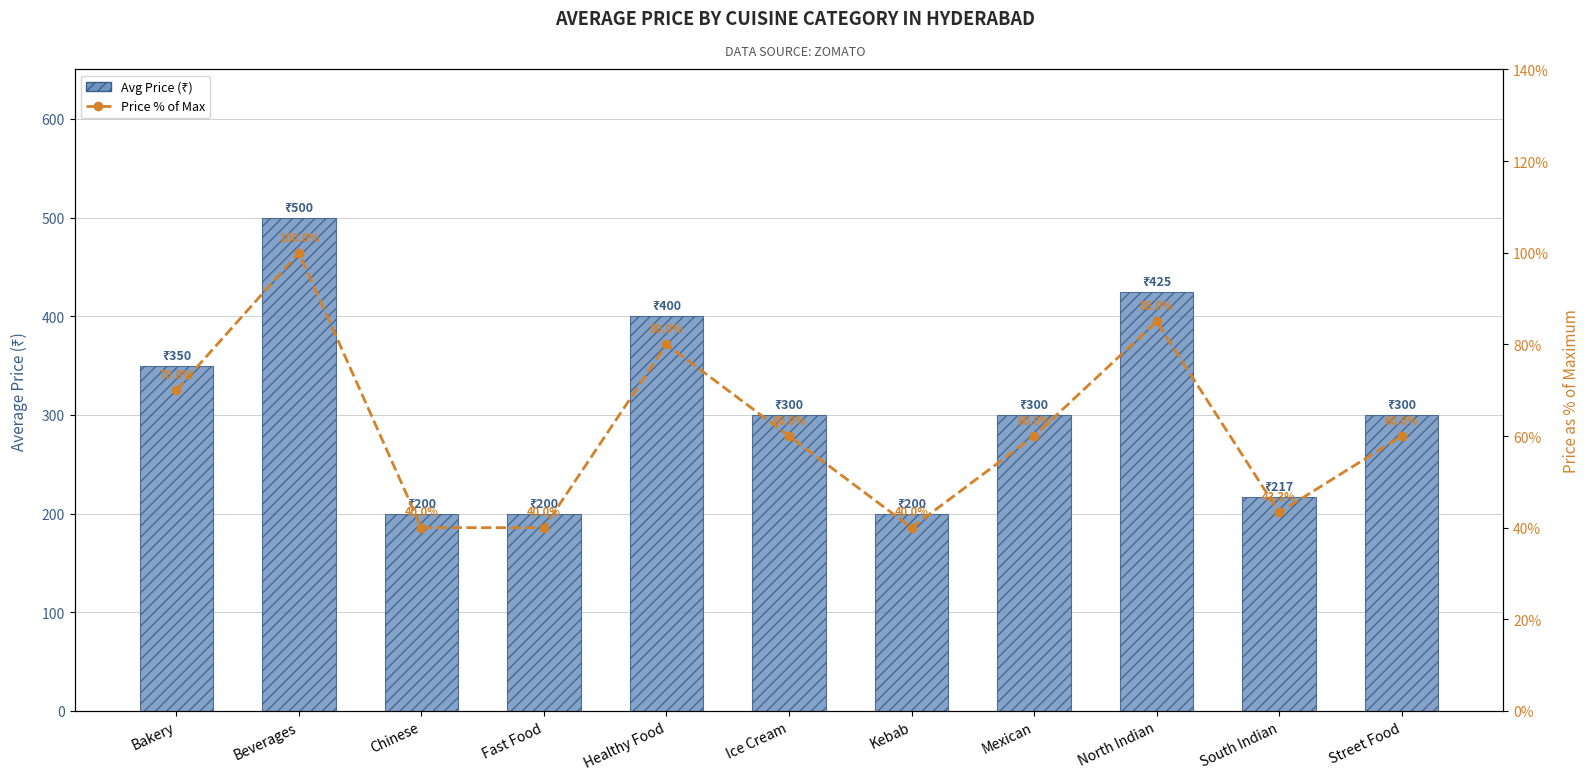

How many distinct data groups are displayed?

2